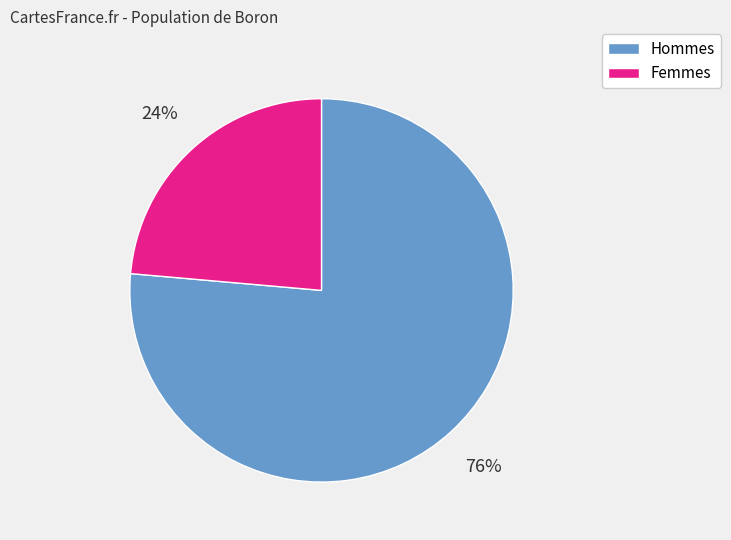

What percentage is the Femmes slice, to the nearest percent?

24%